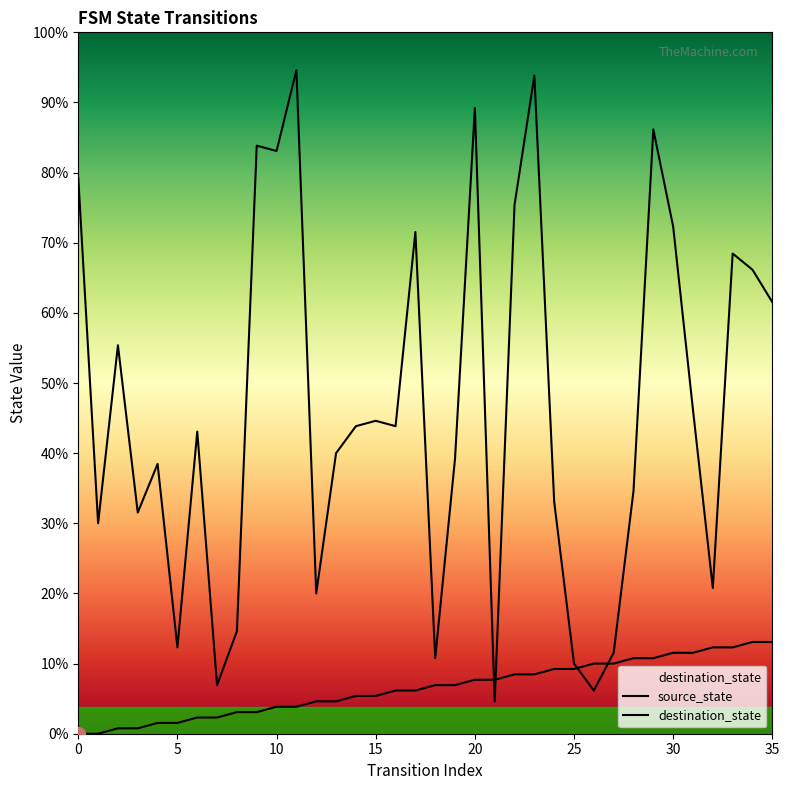

After their last crossing, which series has the higher values: destination_state or source_state?

destination_state